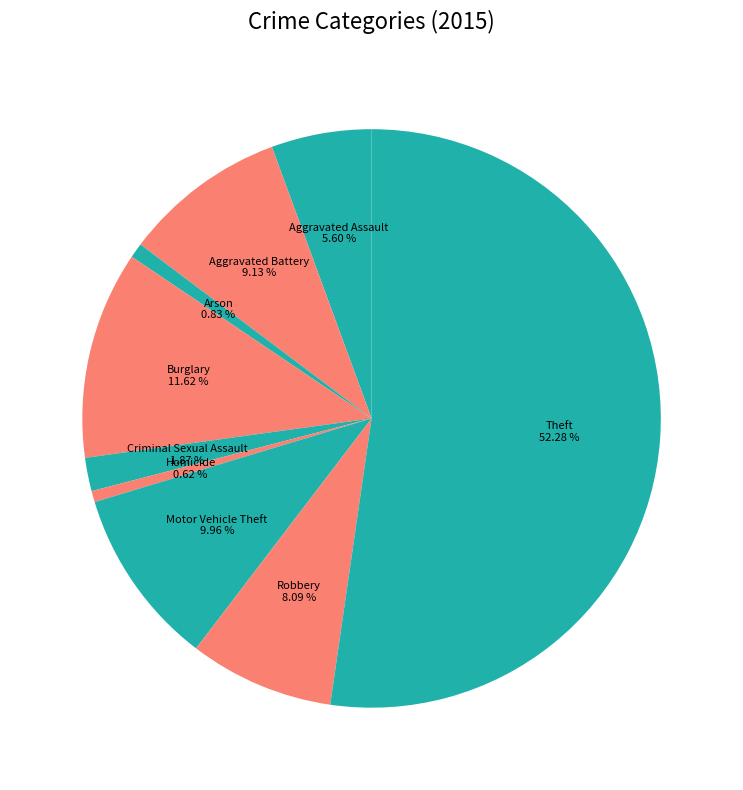

How many slices are in this pie chart?

9